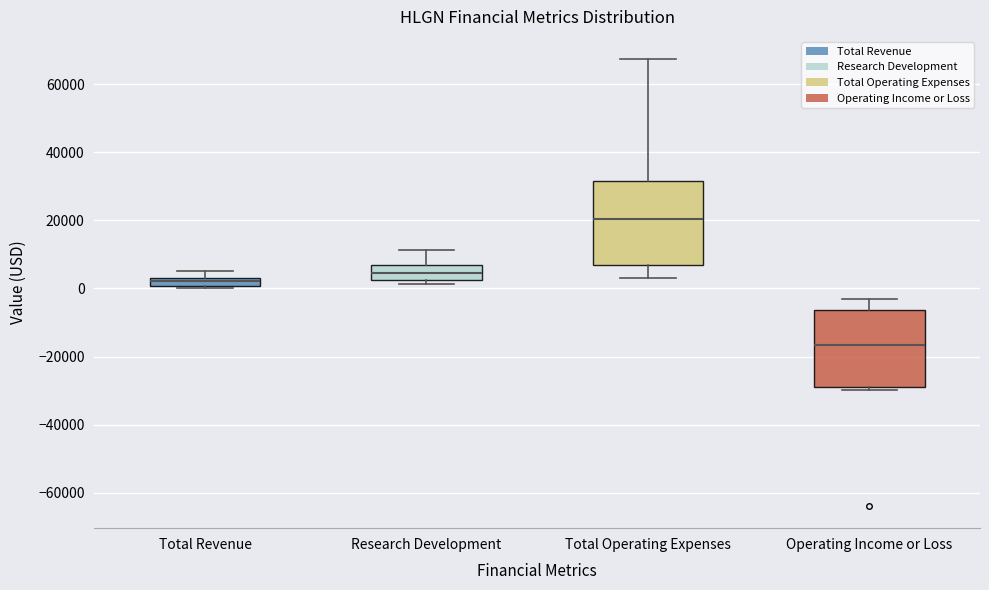

Where does the median line of the box for Total Revenue sit on the y-axis? The values are not printed on the chart, so give them approximately, as read against the axis.

2000